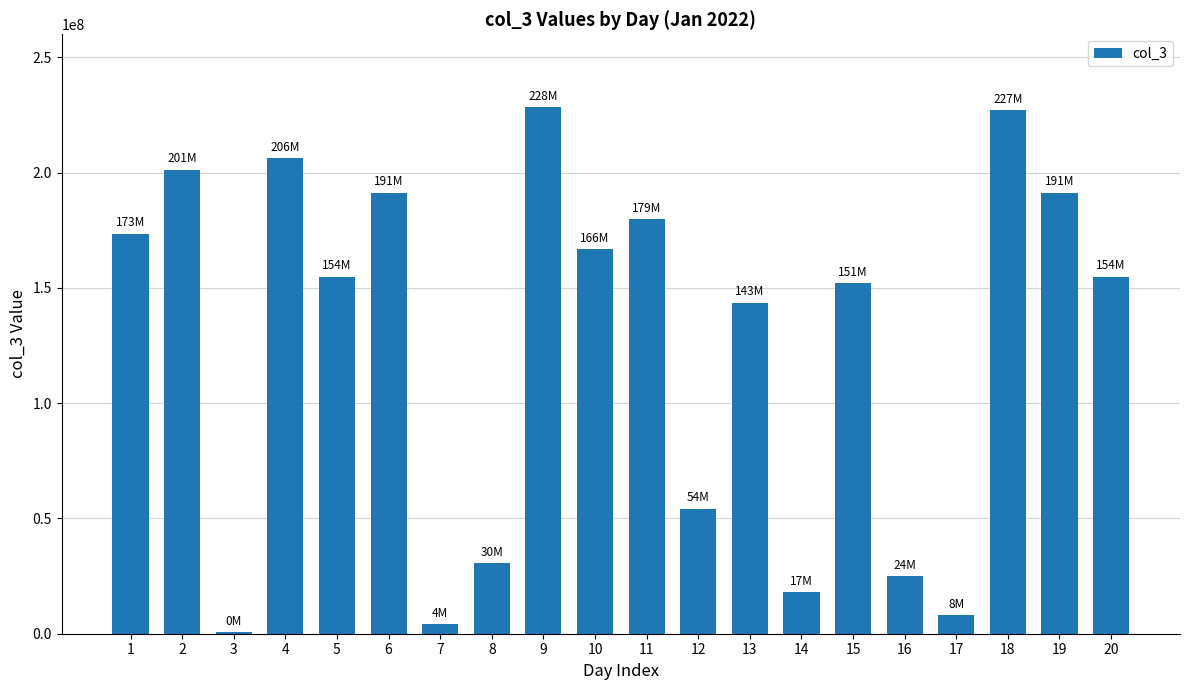

Read the value at 1.

173515960